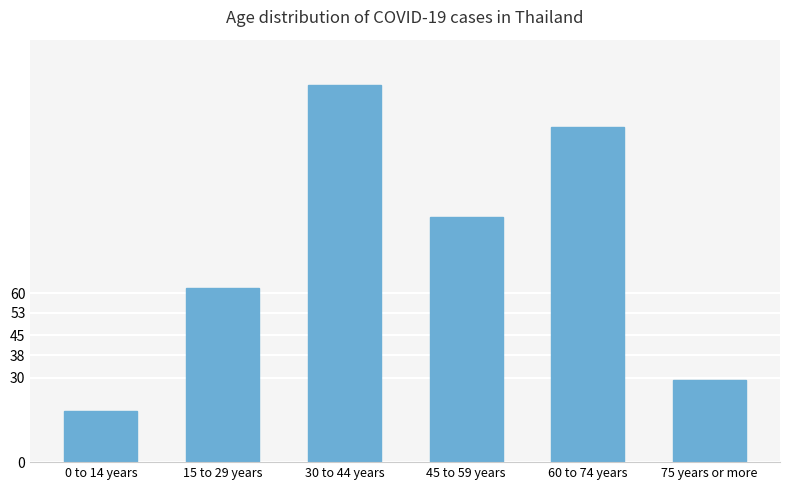

Reading right to left, what are all the values shown in this chart?

75 years or more=29	60 to 74 years=119	45 to 59 years=87	30 to 44 years=134	15 to 29 years=62	0 to 14 years=18